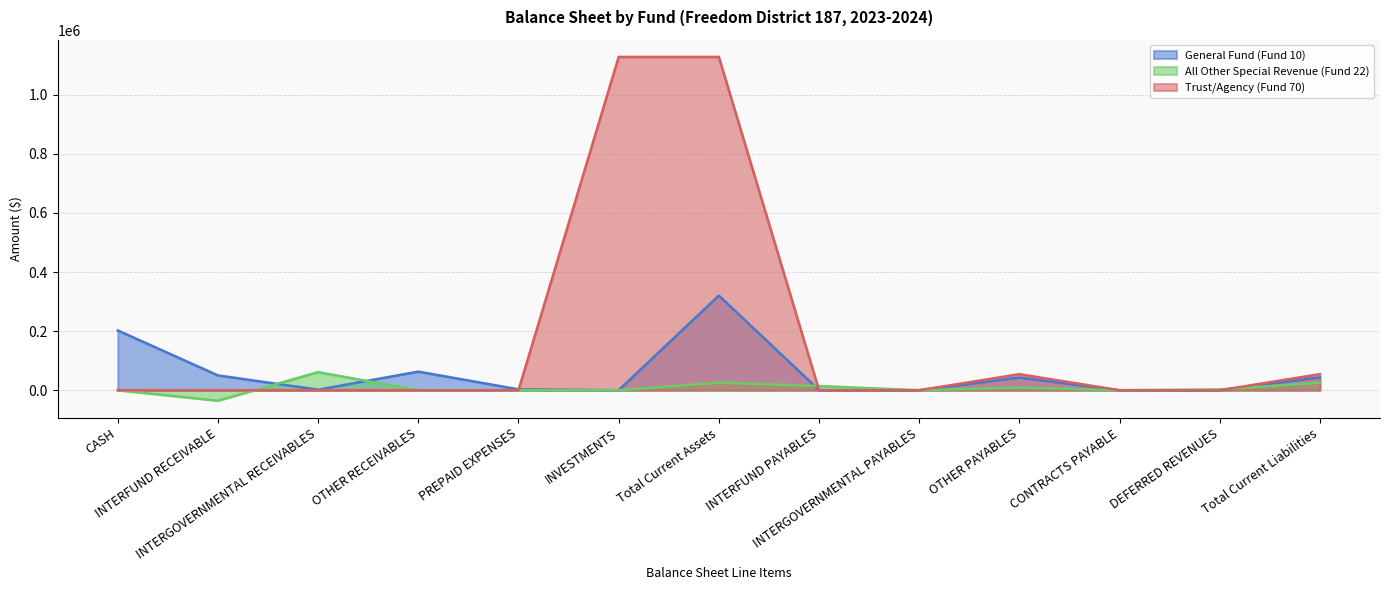

Which has a higher value, INTERGOVERNMENTAL RECEIVABLES or Total Current Assets?

Total Current Assets